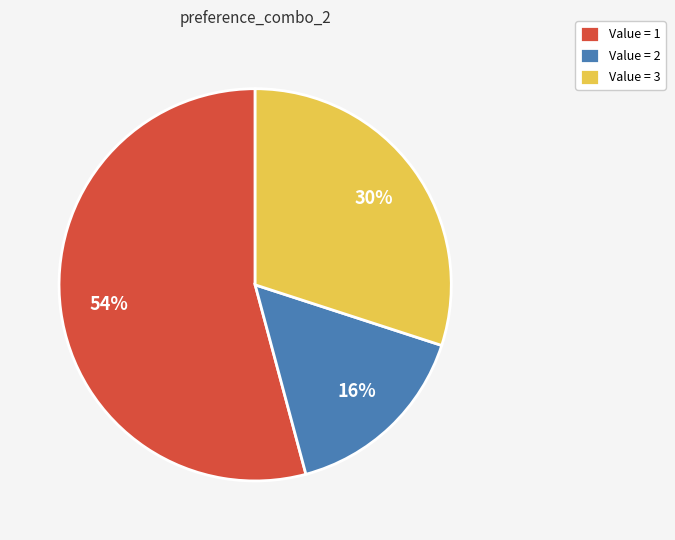

The Value = 2 slice represents 16% of the pie. True or false?

True